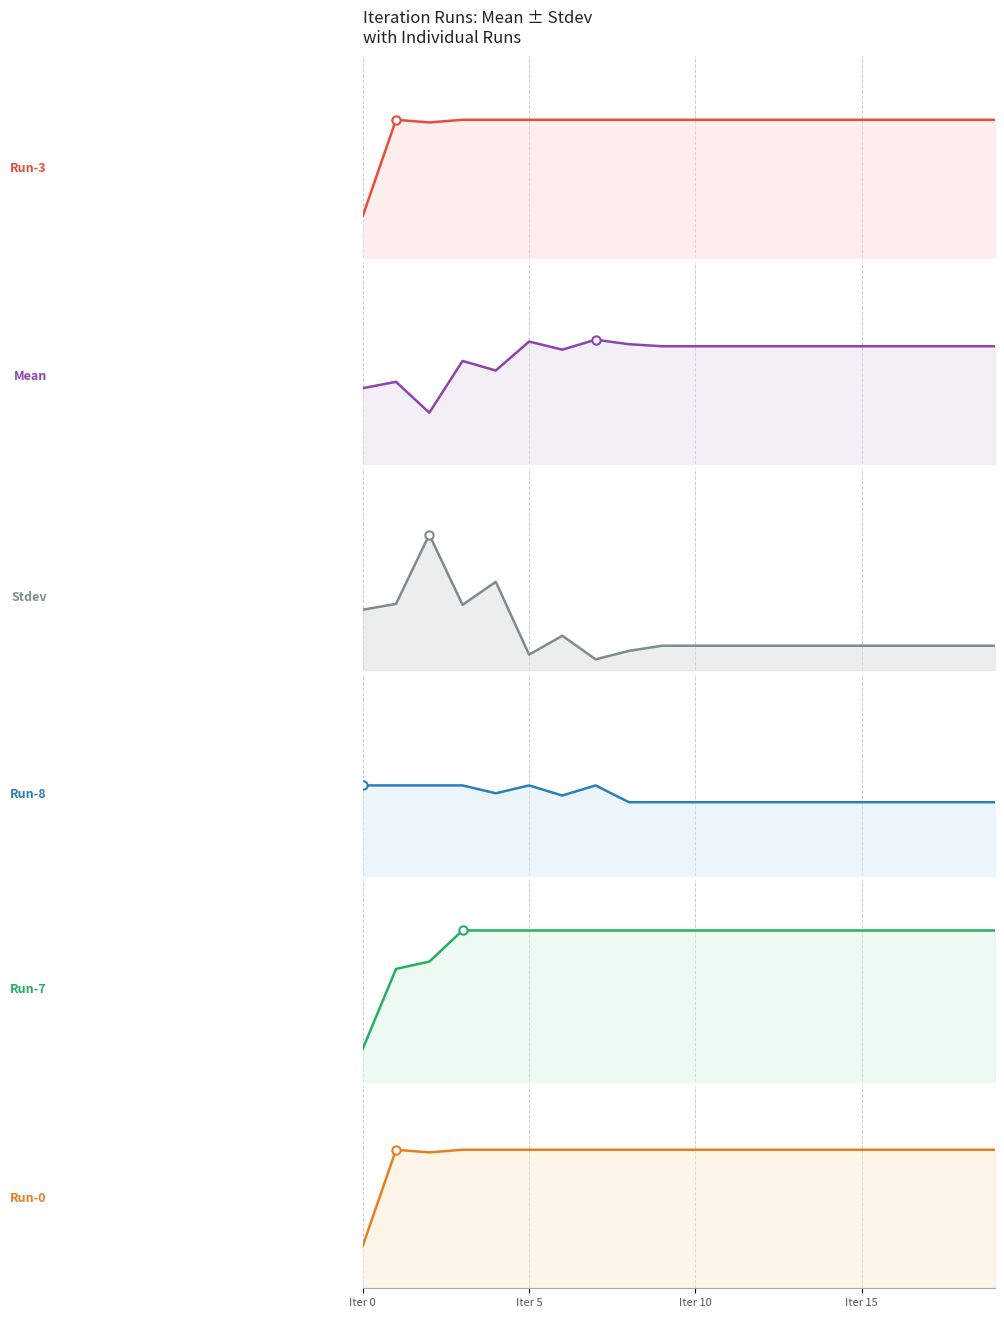

What is the minimum value for Run-0 line?

0.1